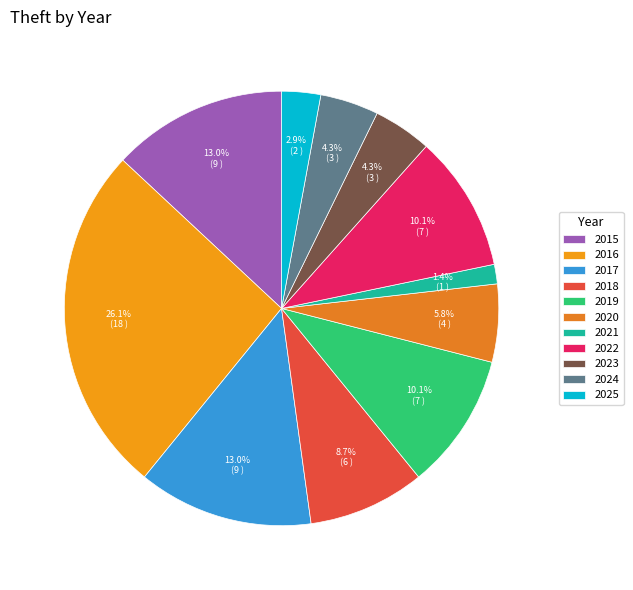

What is the smallest slice in the pie chart?

2021